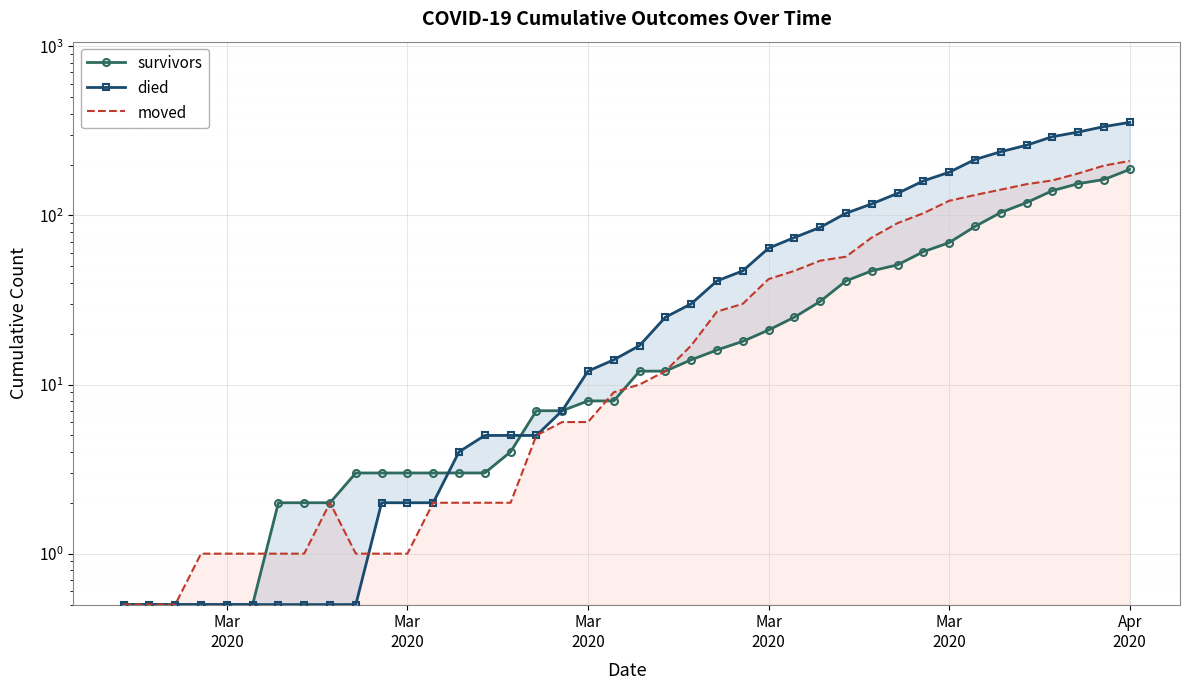

List the series in order of their peak value, highest first.

died, moved, survivors